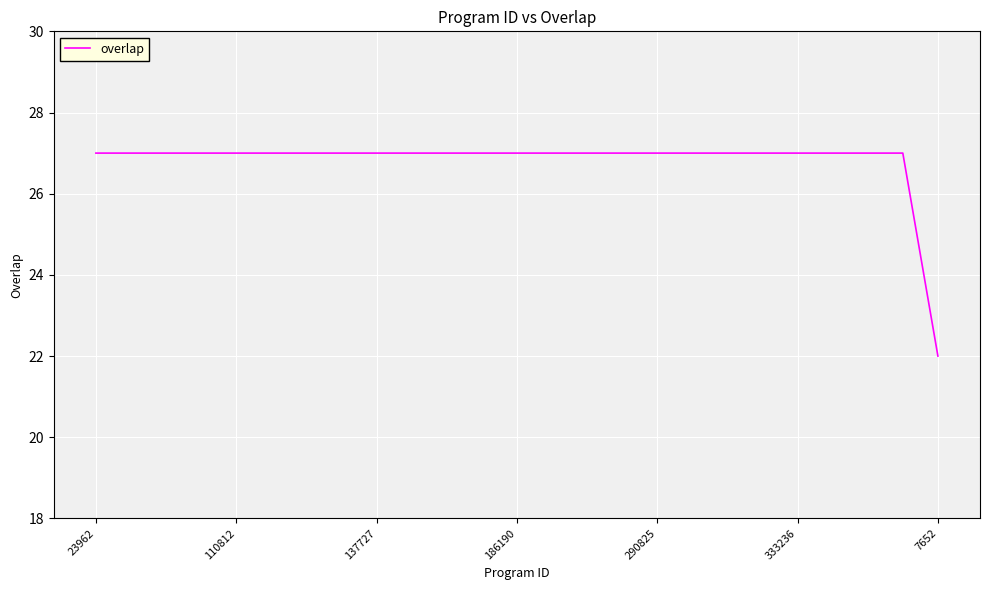

What is the greatest value displayed?

27